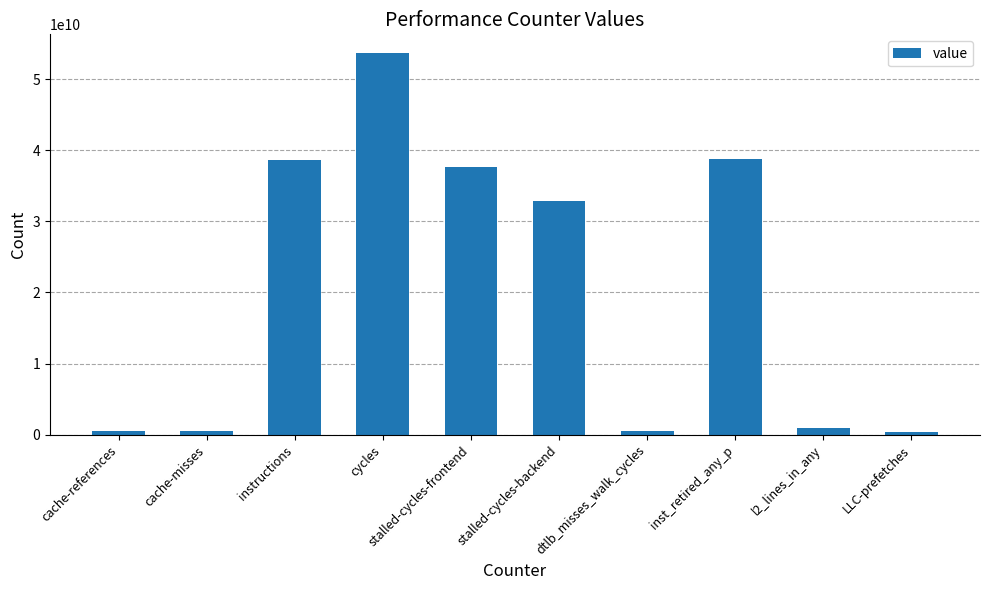

Which has a higher value, stalled-cycles-frontend or stalled-cycles-backend?

stalled-cycles-frontend